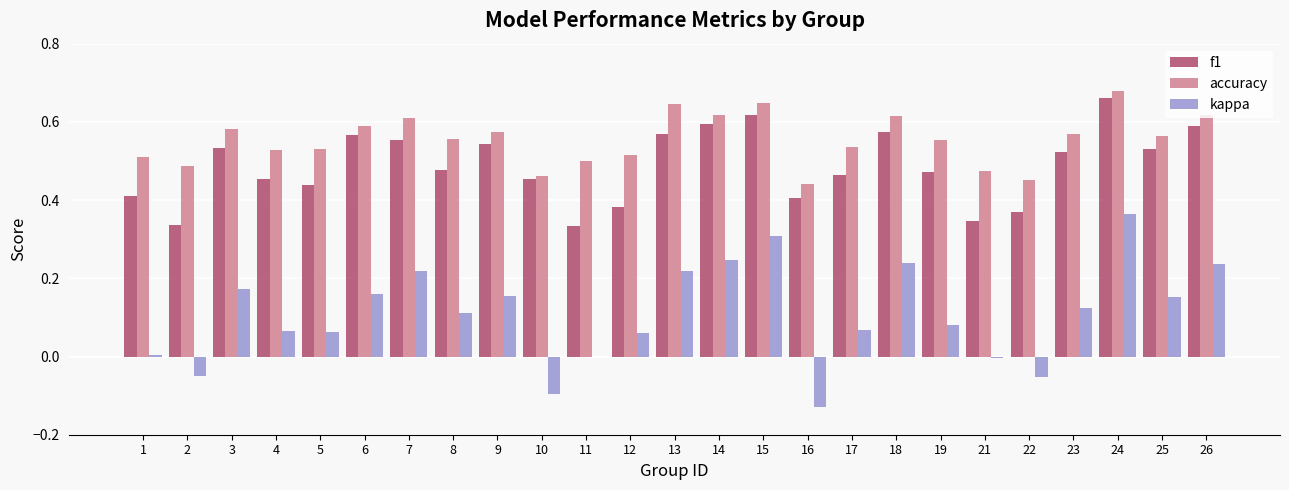

True or false: f1 has a value of 0.5 at 19.

True